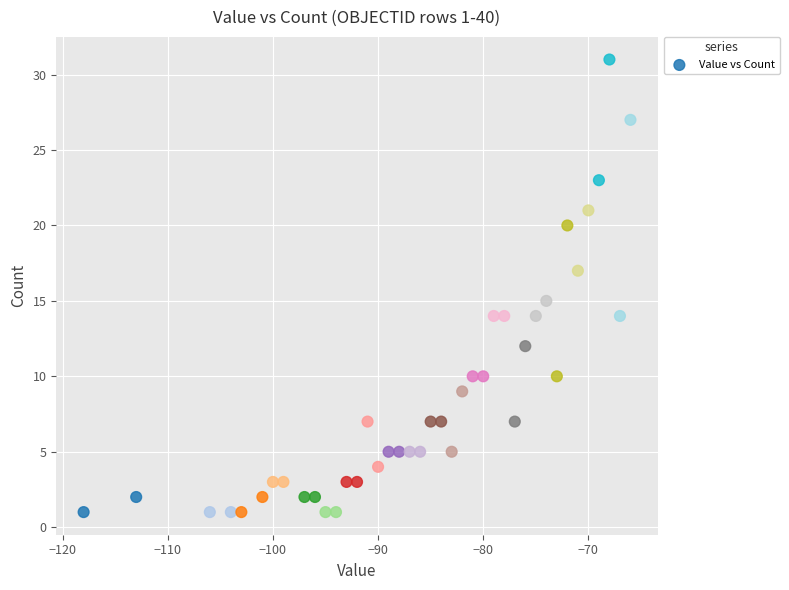

What is the range of Y values (max minus min)?

30